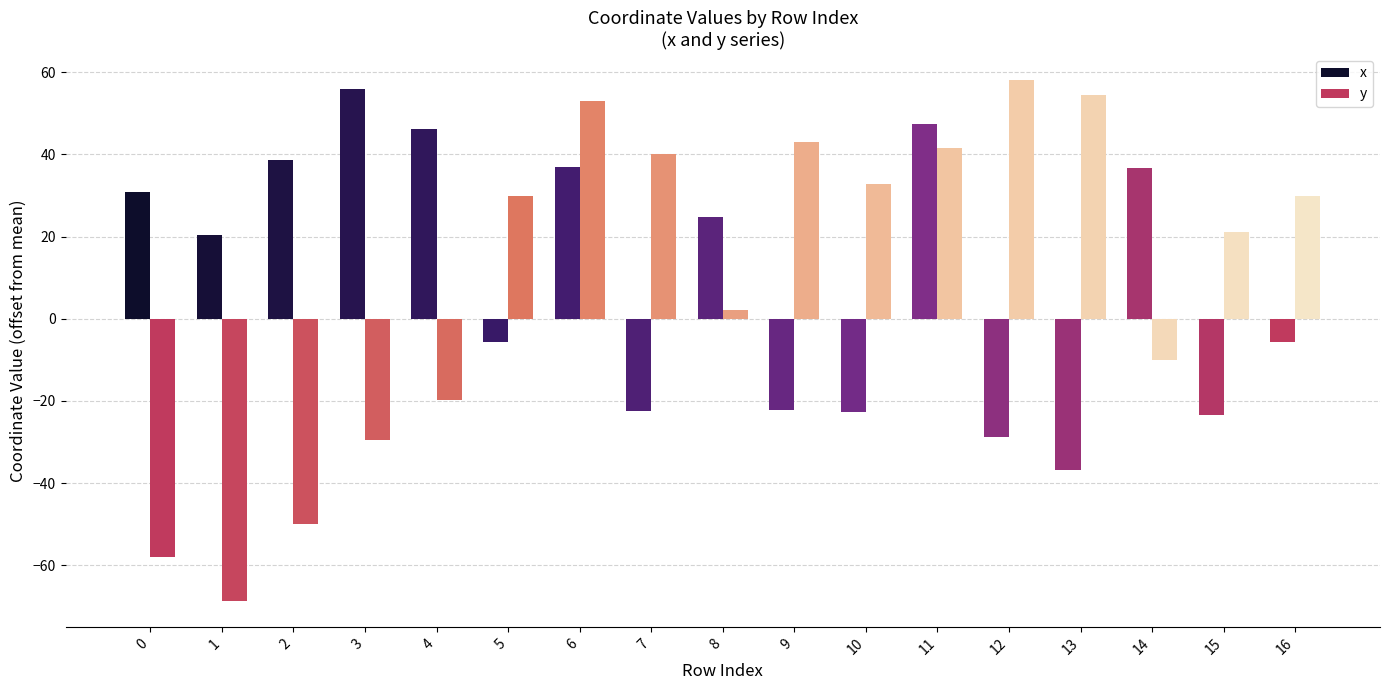

Reading left to right, extract all data points from this chart.

x: 0=30.9	1=20.4	2=38.7	3=56.0	4=46.1	5=-5.6	6=37.0	7=-22.4	8=24.6	9=-22.2	10=-22.7	11=47.3	12=-28.9	13=-36.8	14=36.6	15=-23.4	16=-5.6
y: 0=-58.0	1=-68.6	2=-50.0	3=-29.5	4=-19.7	5=29.8	6=52.9	7=40.1	8=2.2	9=43.0	10=32.9	11=41.5	12=58.1	13=54.4	14=-10.0	15=21.1	16=29.8